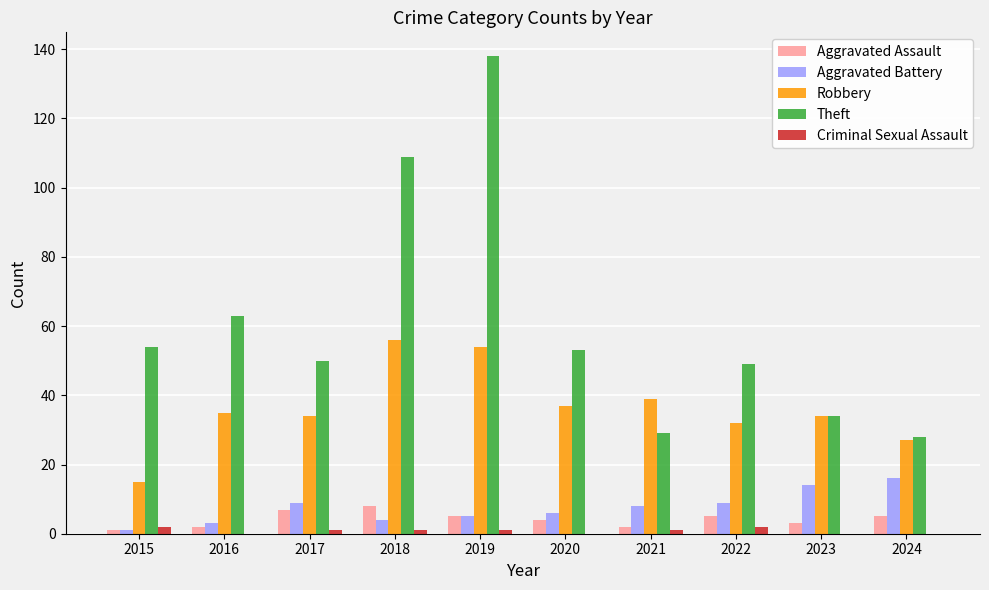

What is the maximum value for Aggravated Battery?

16